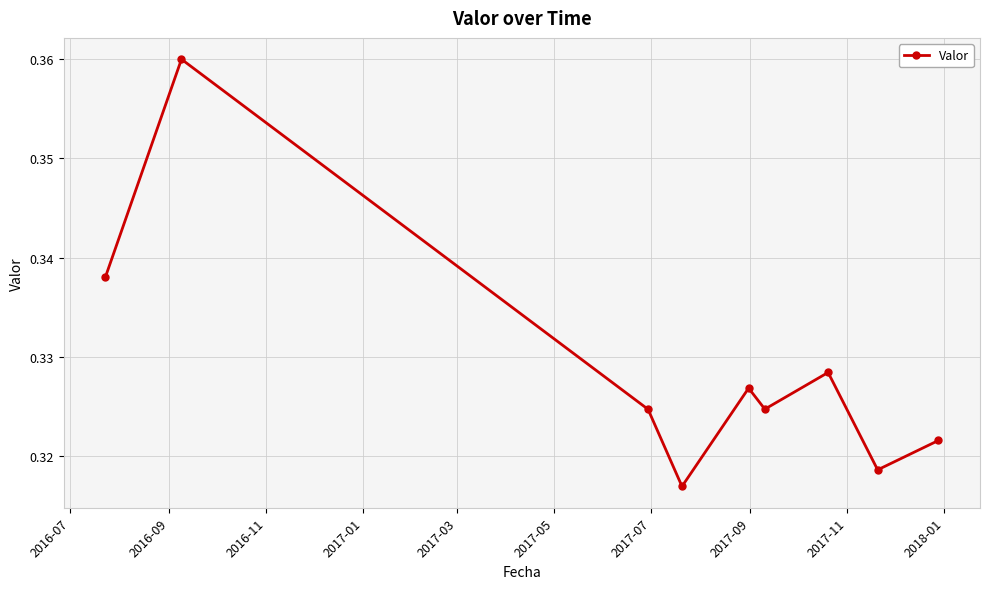

How many lines are shown in the chart?

1